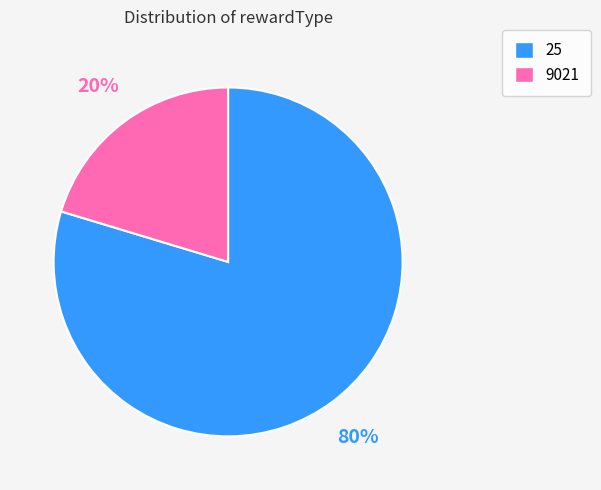

How many segments does this pie chart have?

2